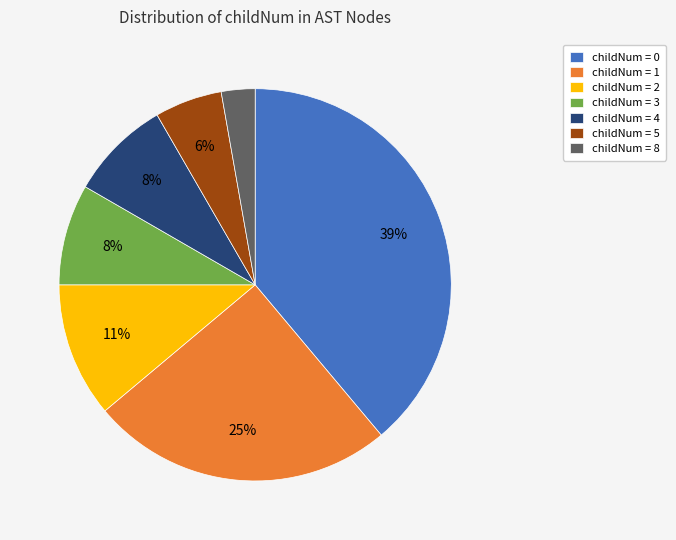

Which has a higher value, childNum = 1 or childNum = 3?

childNum = 1